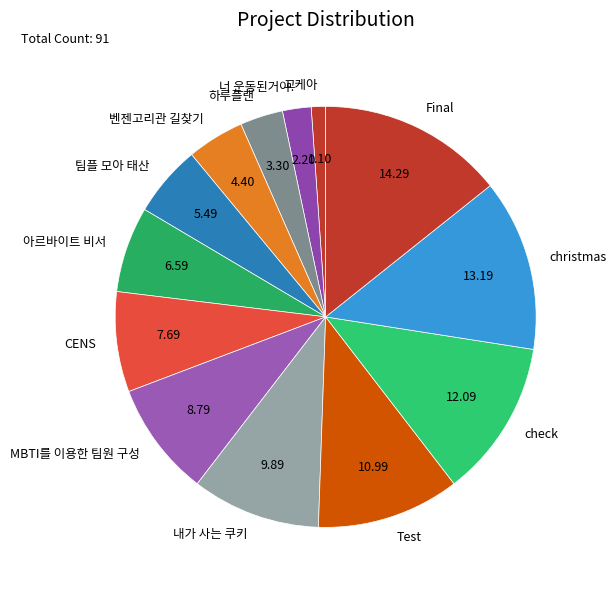

Combined, do Test and christmas account for over 50%?

No